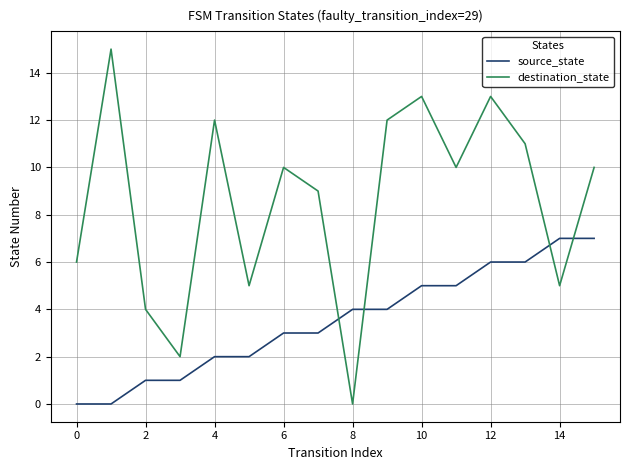

Rank the series by their maximum value, from highest to lowest.

destination_state, source_state